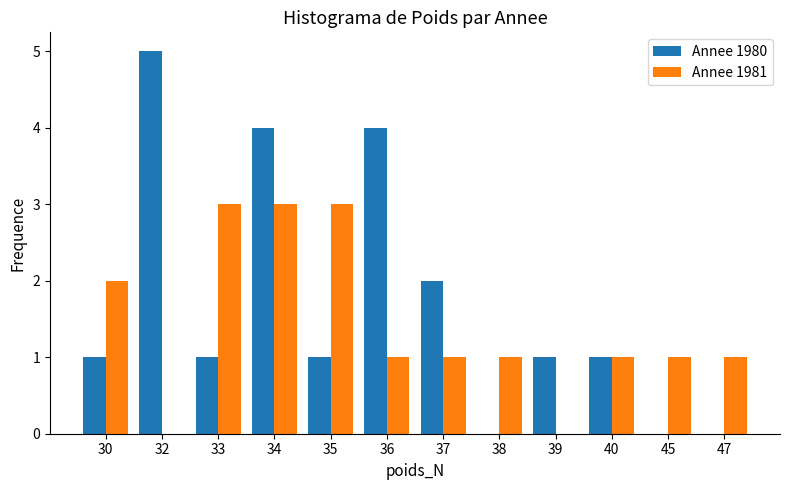

How many Annee 1981 values are between 1 and 3?

10